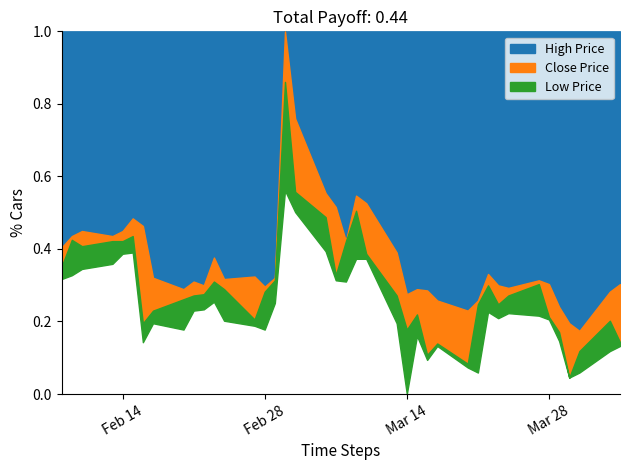

In close, how many points are lower than both neighbors (excluding endpoints)?

9